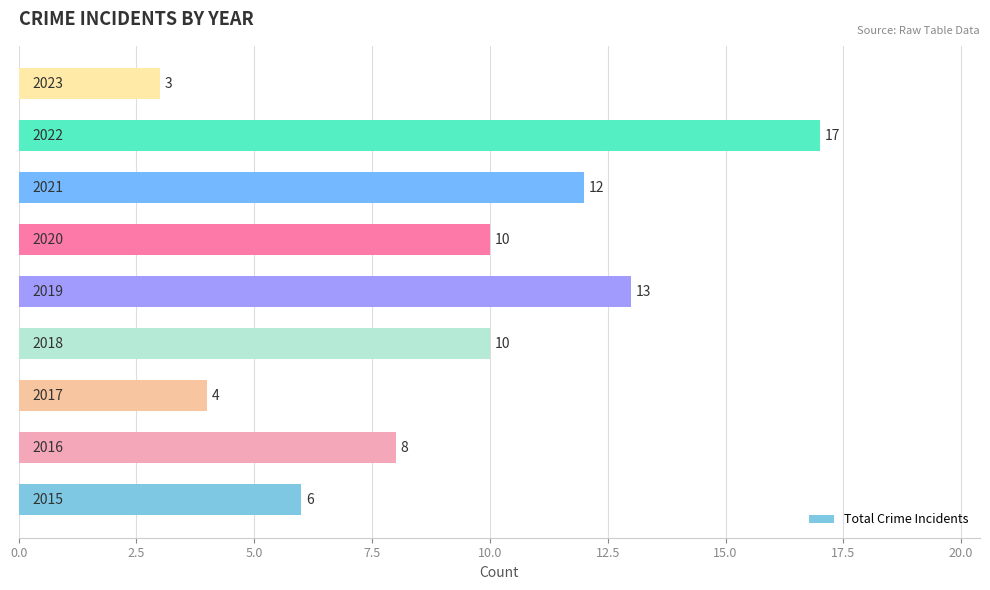

What is the difference between the maximum and minimum values?

14